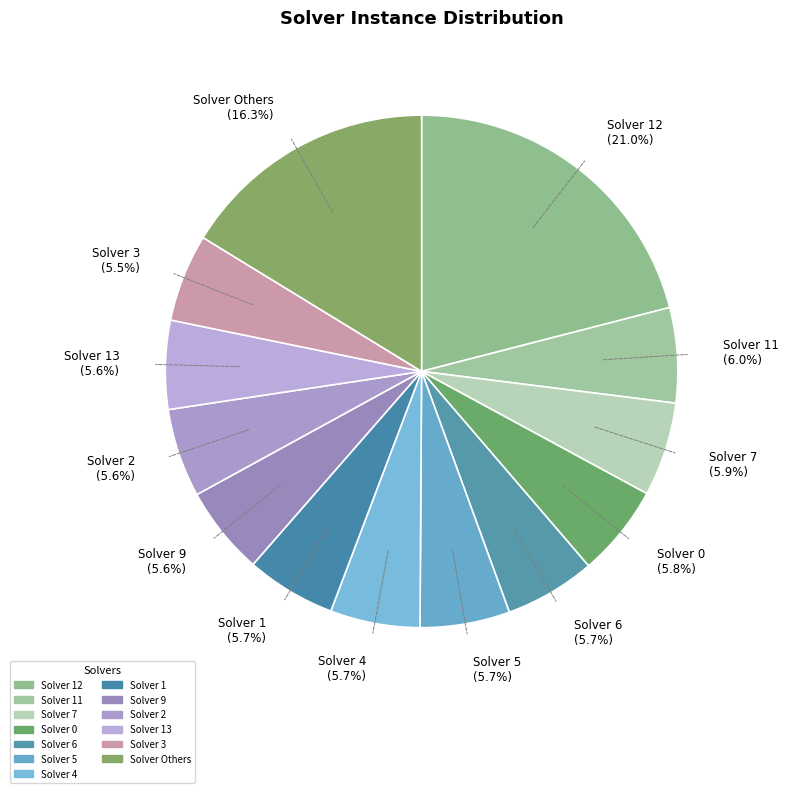

What is the largest slice in the pie chart?

Solver 12